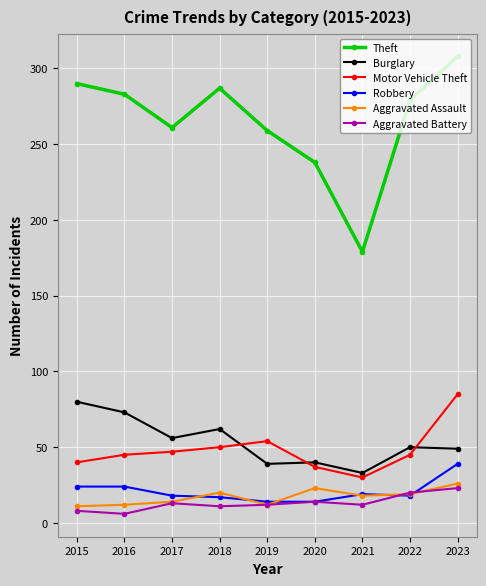

How many data points in Aggravated Assault are less than 18?

4